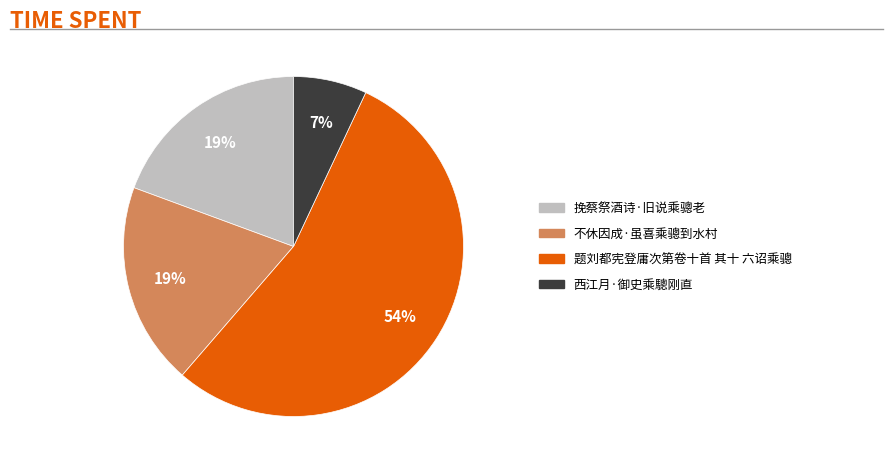

To the nearest percent, what percentage of the pie is 不休因成·虽喜乘骢到水村?

19%